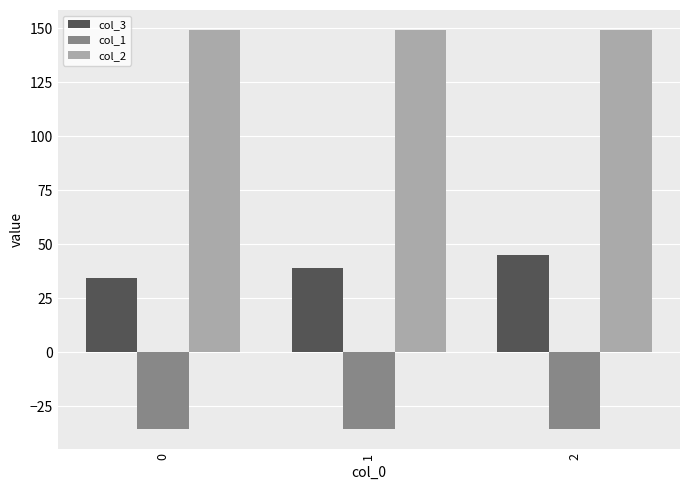

Rank the series by their maximum value, from highest to lowest.

col_2, col_3, col_1